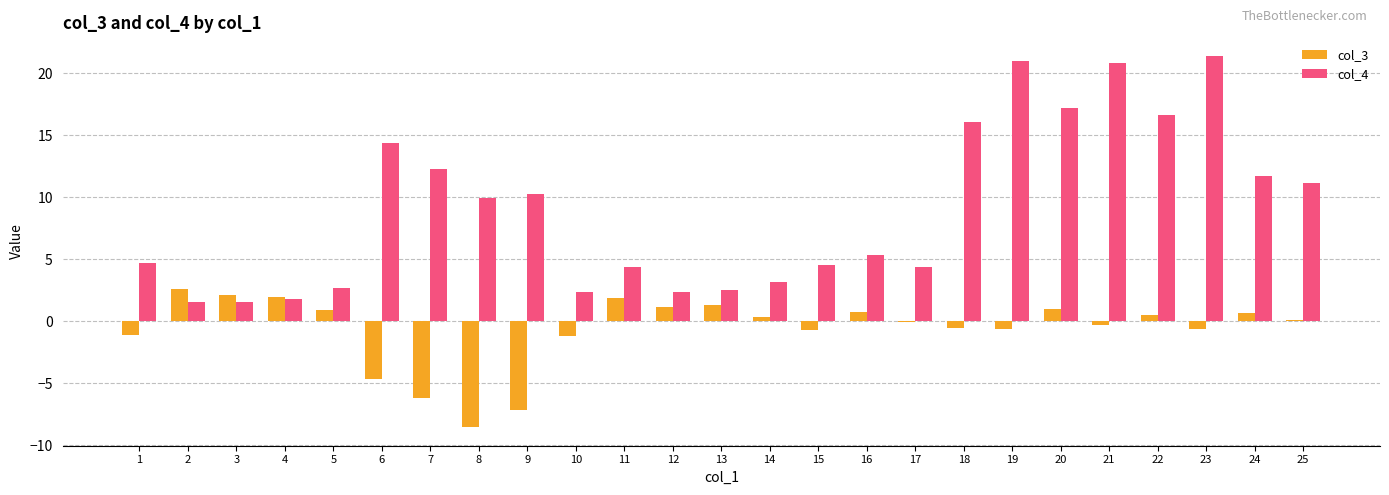

The col_3 series shows -0.5 at 18. True or false?

True